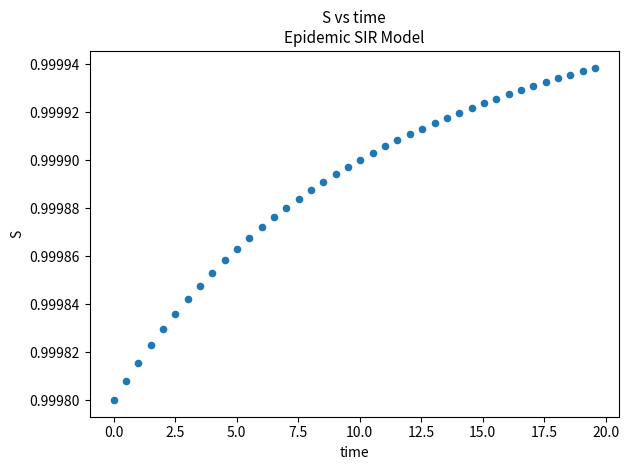

What is the range of X values (max minus min)?

19.6